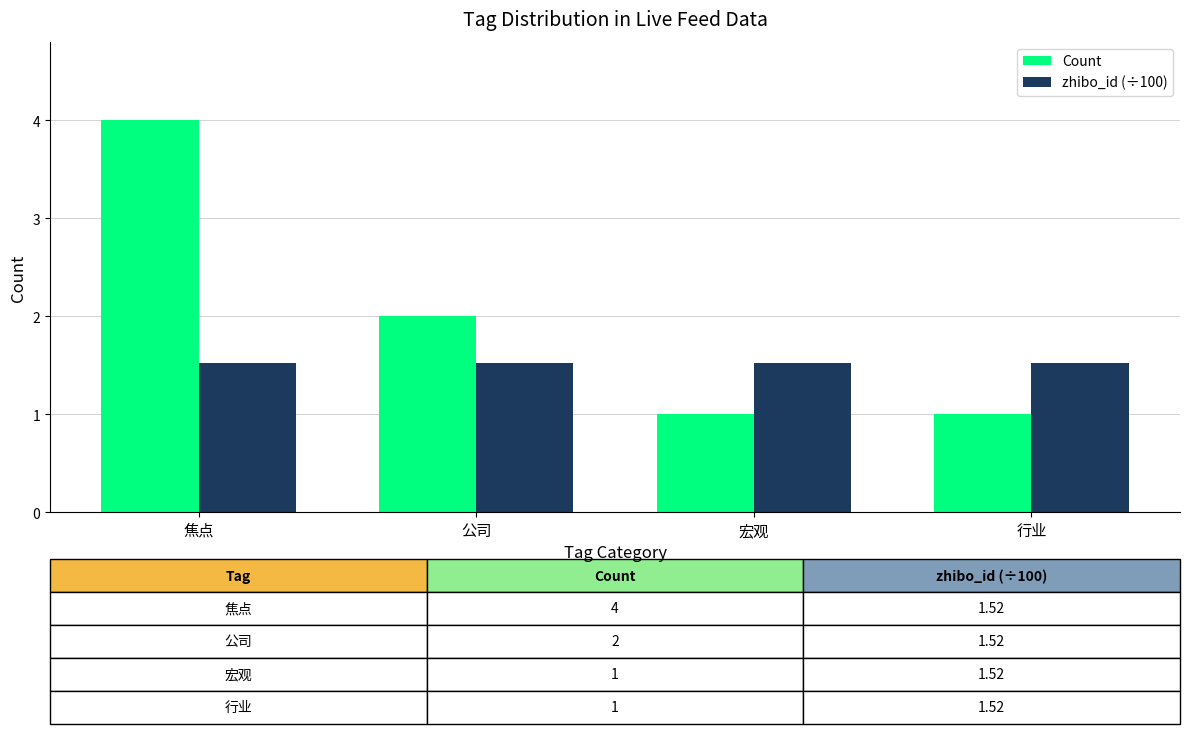

The value of Count at 行业 is 0.5. True or false?

False